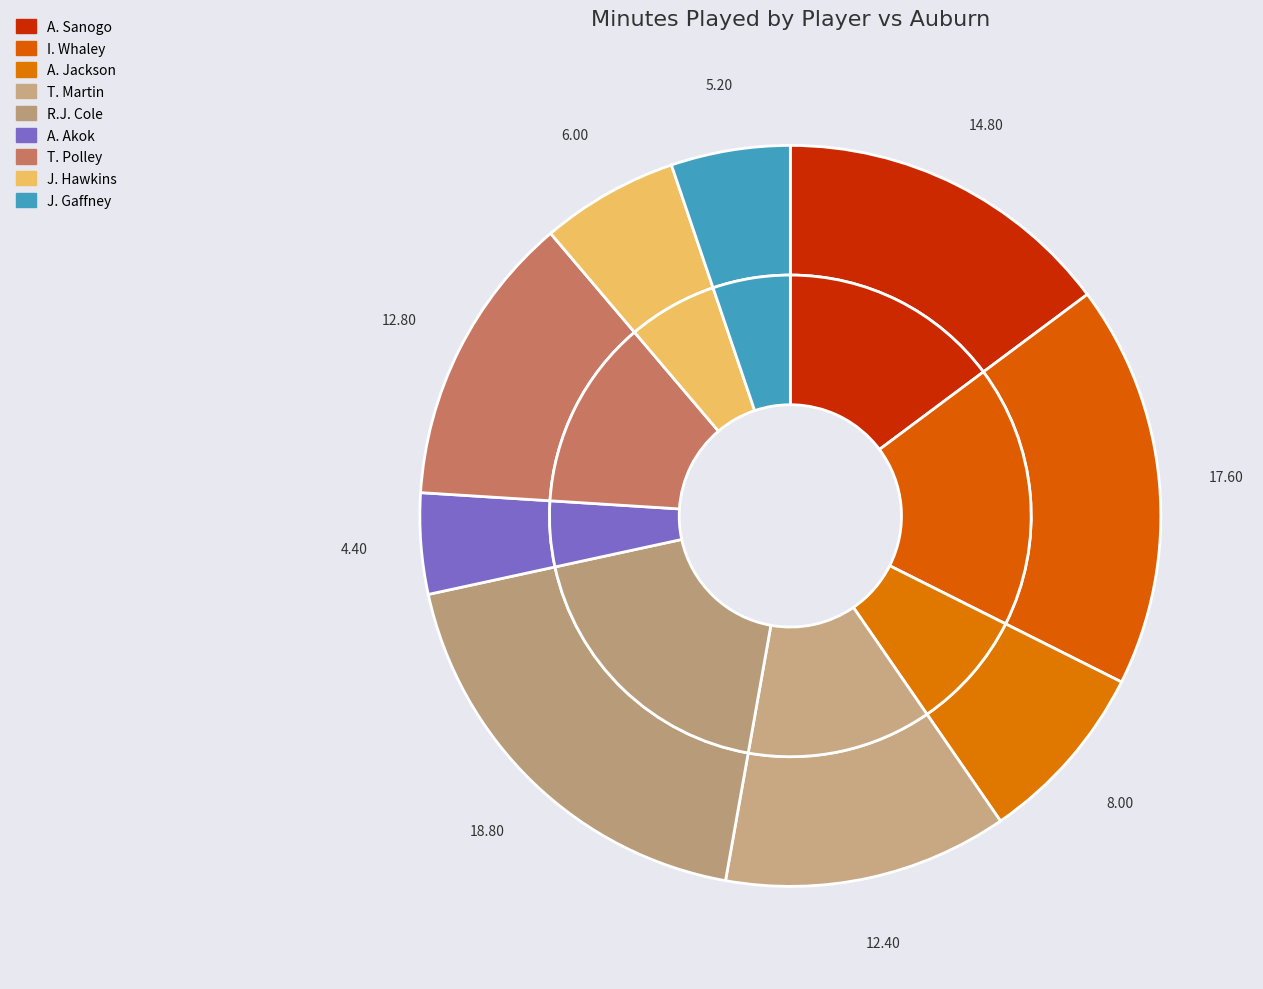

To the nearest percent, what is the difference between the largest and smallest slice percentages?

14%